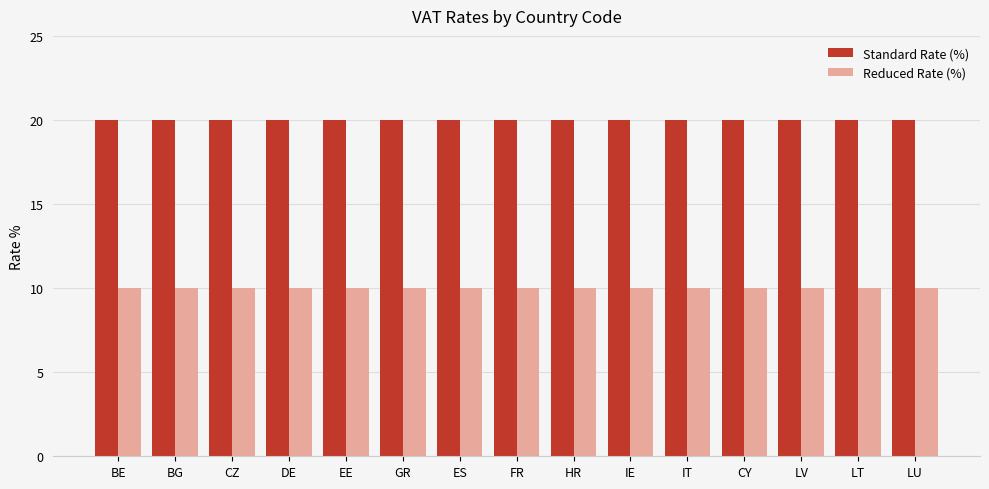

What is the minimum value for Standard Rate (%)?

20